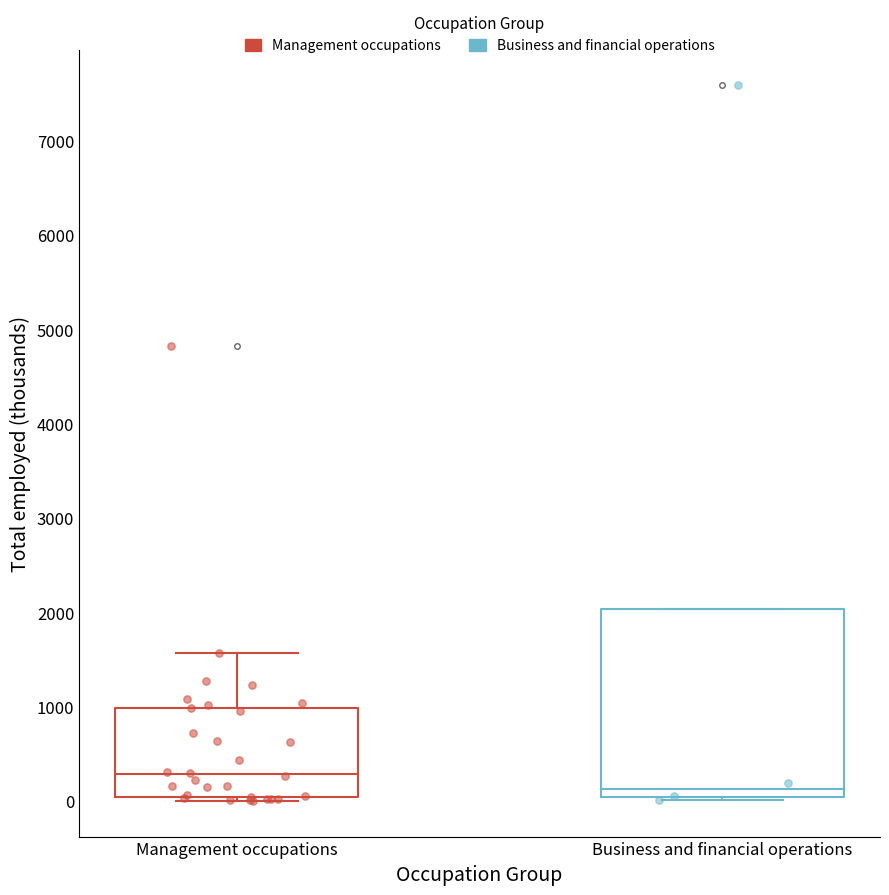

Reading left to right, transcribe this box plot: for each box, give where its median line is, the range the box spans, and where its two whiskers end, as read against the y-axis. The values are not printed on the chart, so give them approximately, as read against the axis.

Management occupations: median 300, box 0 to 1000, whiskers 0 (just below the box's lower edge) to 1600
Business and financial operations: median 100, box 0 to 2000, whiskers 0 (just below the box's lower edge) to 2000